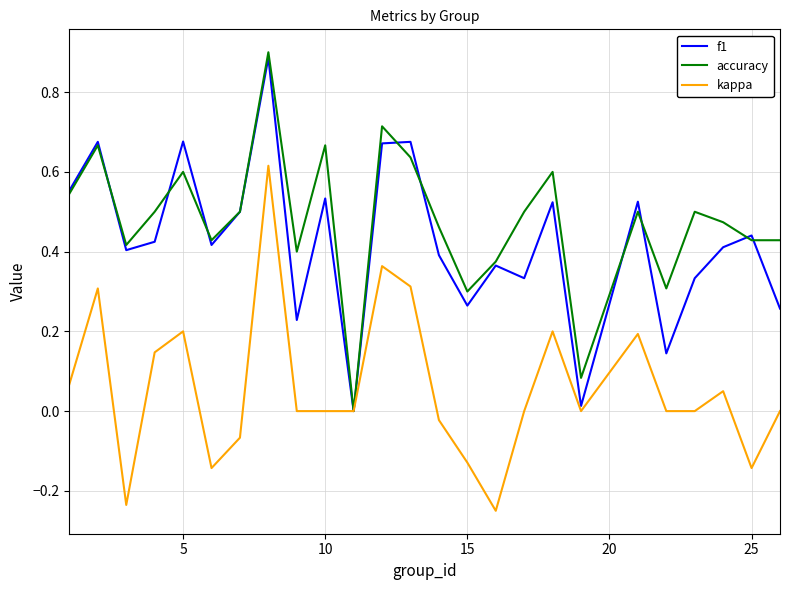

Which series has the largest total across all categories?

accuracy